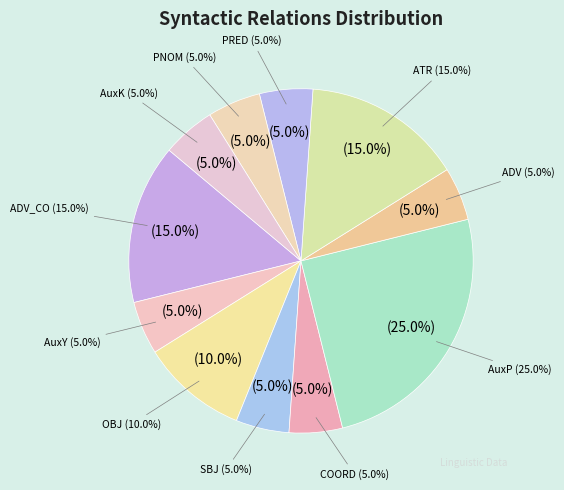

What percentage is the AuxK slice, to the nearest percent?

5%